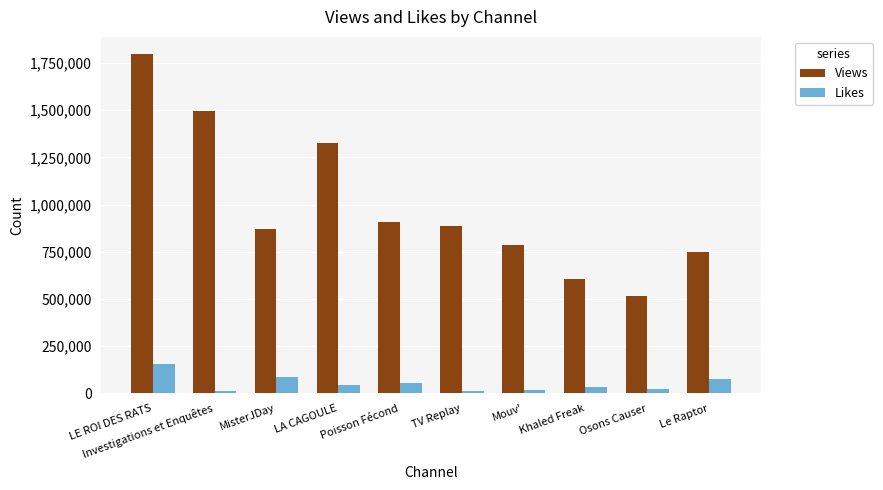

Between Khaled Freak and Osons Causer, which series saw the biggest shift?

Views